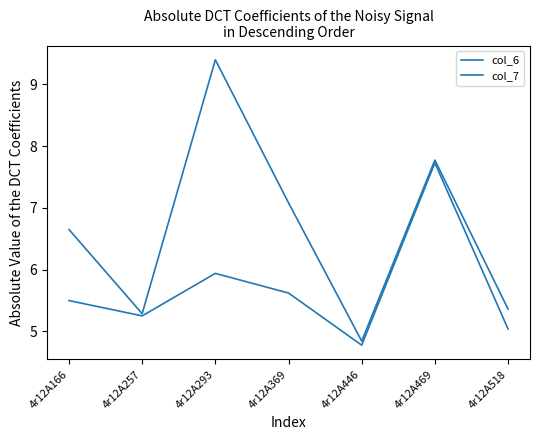

Where is col_7 nearest to the value 7?

4r12A369